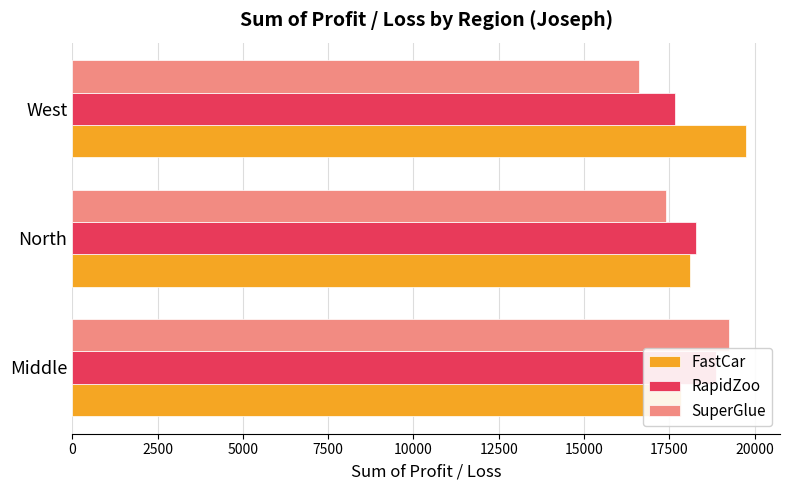

The value of RapidZoo at West is 8127.7. True or false?

False